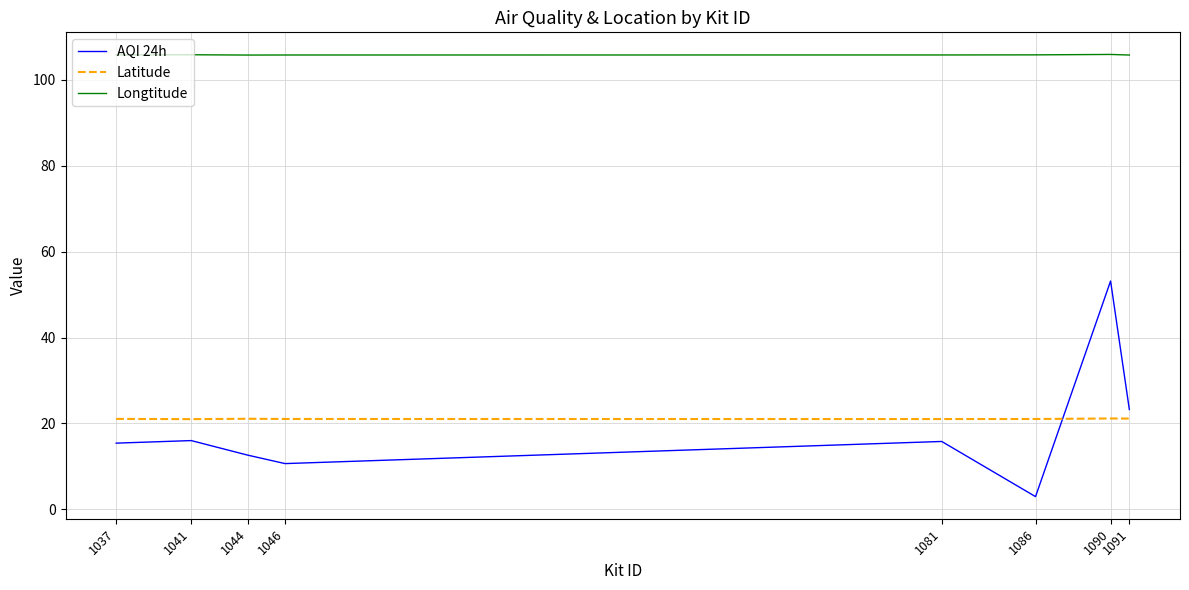

What are all the series names shown in the legend?

AQI 24h, Latitude, Longtitude